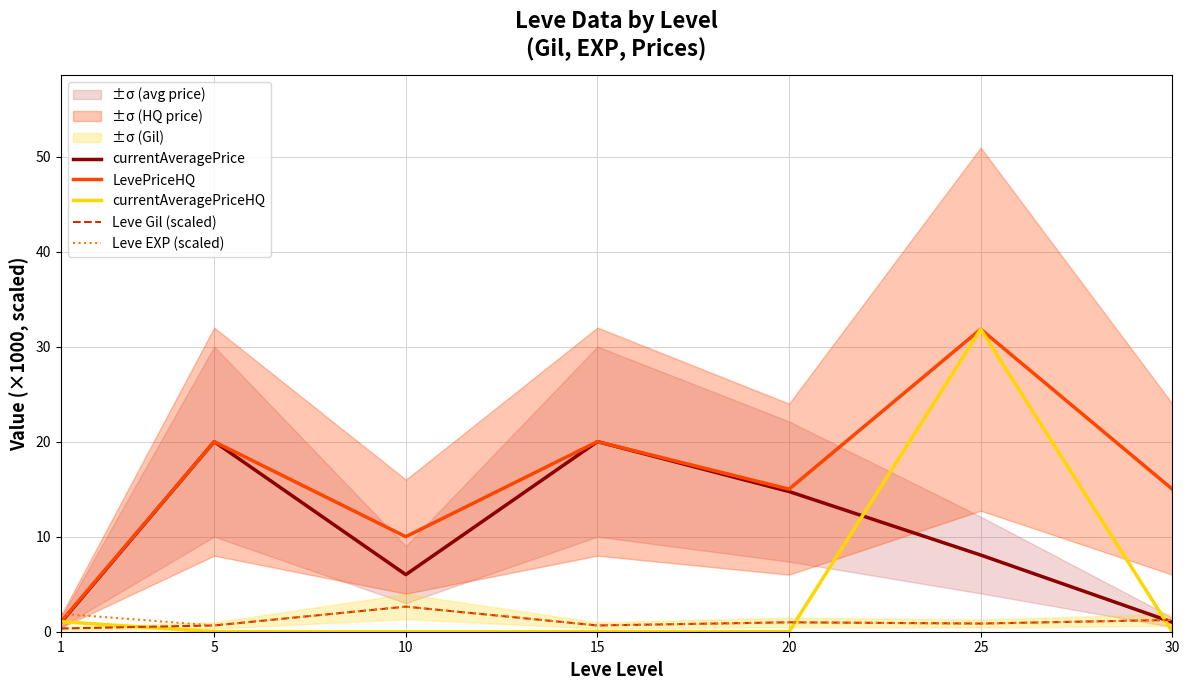

What is the minimum value for Leve Gil (scaled)?

0.3